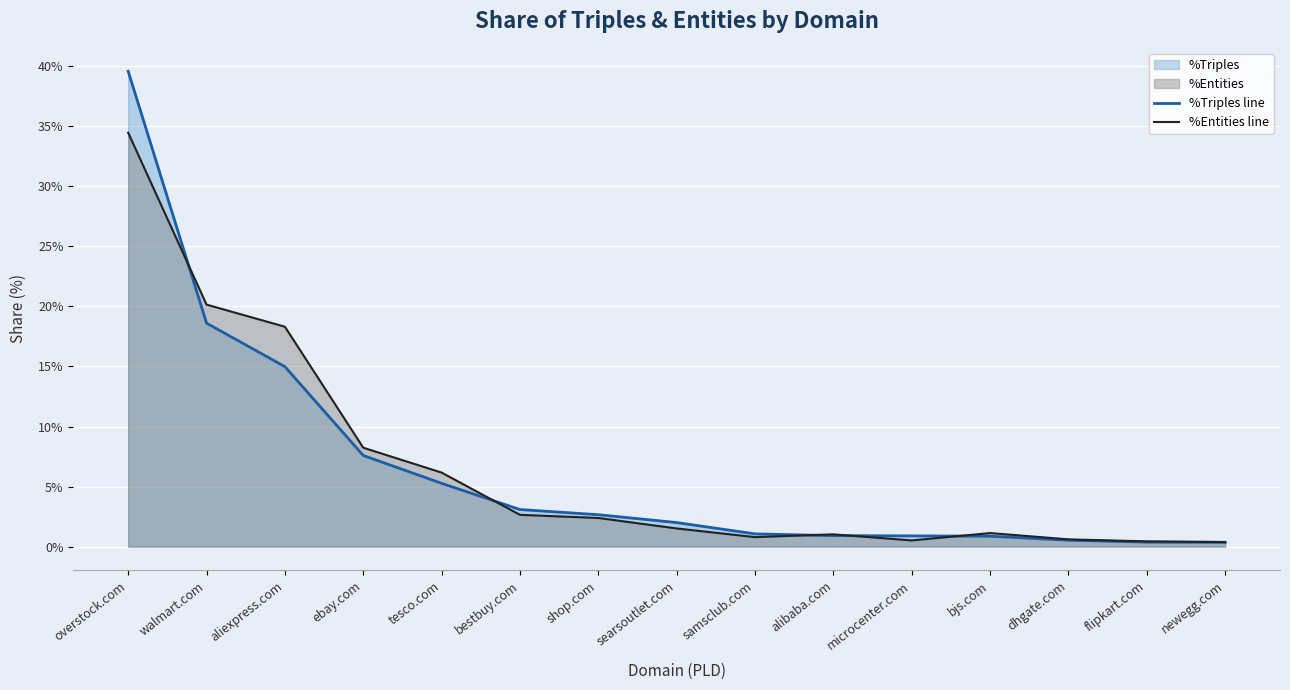

Which series changed the most between searsoutlet.com and microcenter.com?

%Triples line